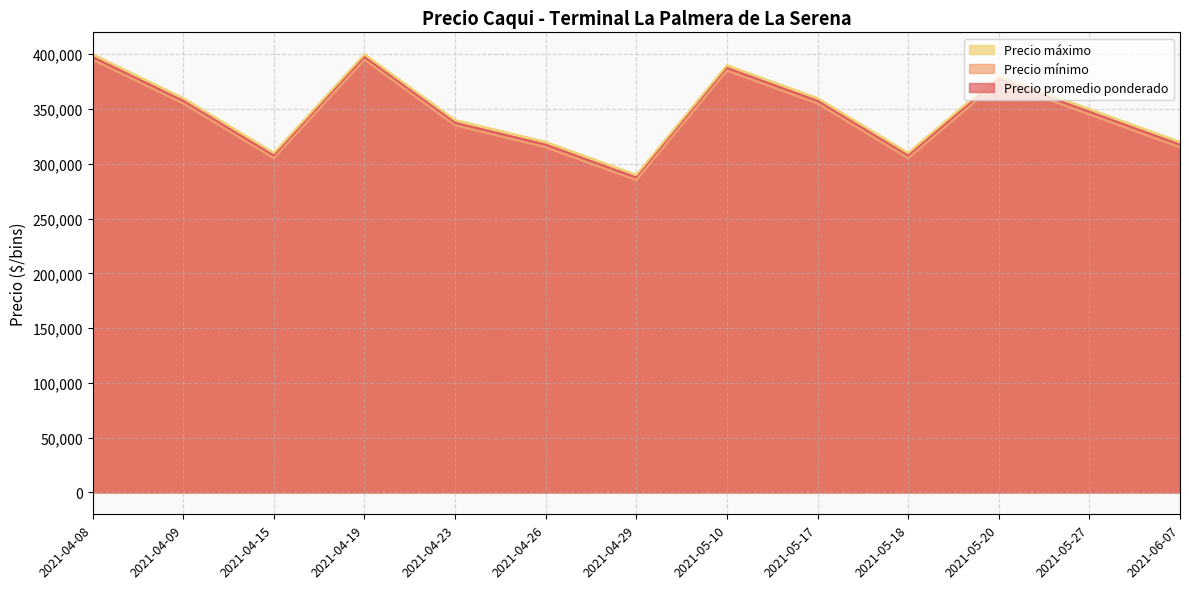

What is the sum of the Precio mínimo values at 2021-05-20 and 2021-04-19?

770000